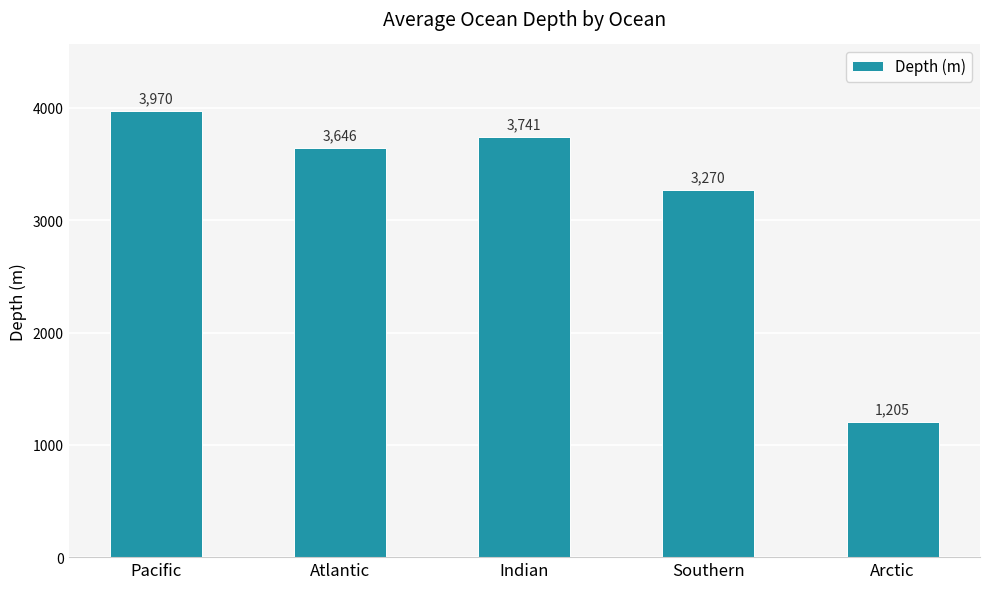

What is the difference between the second highest and minimum values?

2536